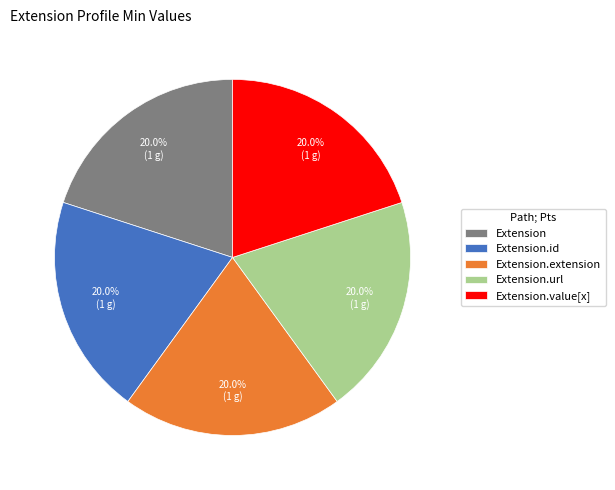

To the nearest percent, what is the difference between the Extension.url and Extension slice percentages?

0%